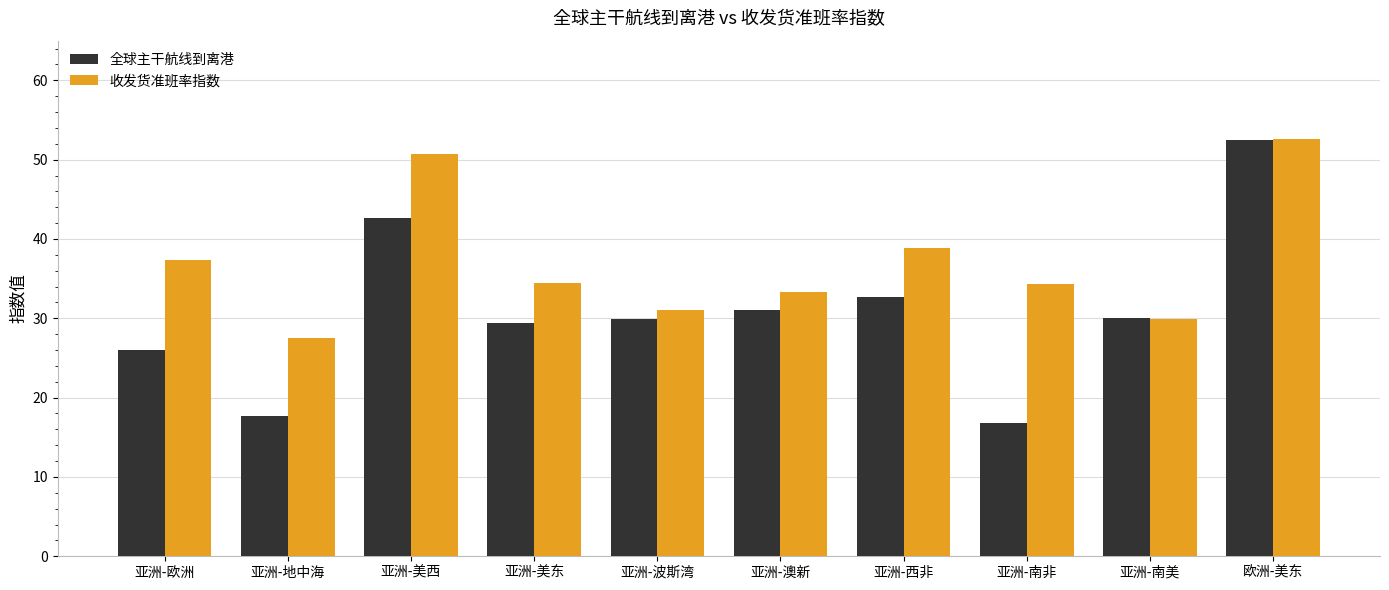

Rank the series at 亚洲-欧洲 from highest to lowest value.

收发货准班率指数, 全球主干航线到离港